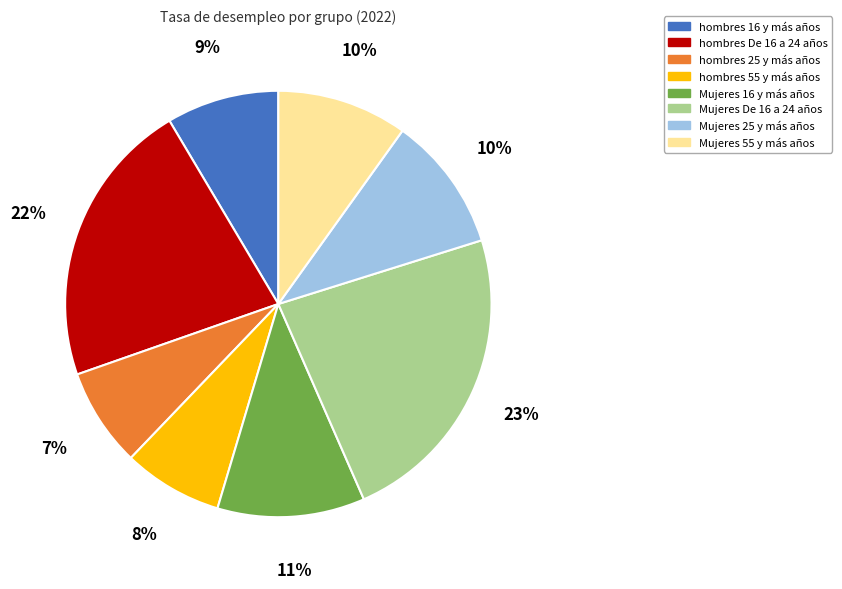

The hombres De 16 a 24 años slice represents 22% of the pie. True or false?

True